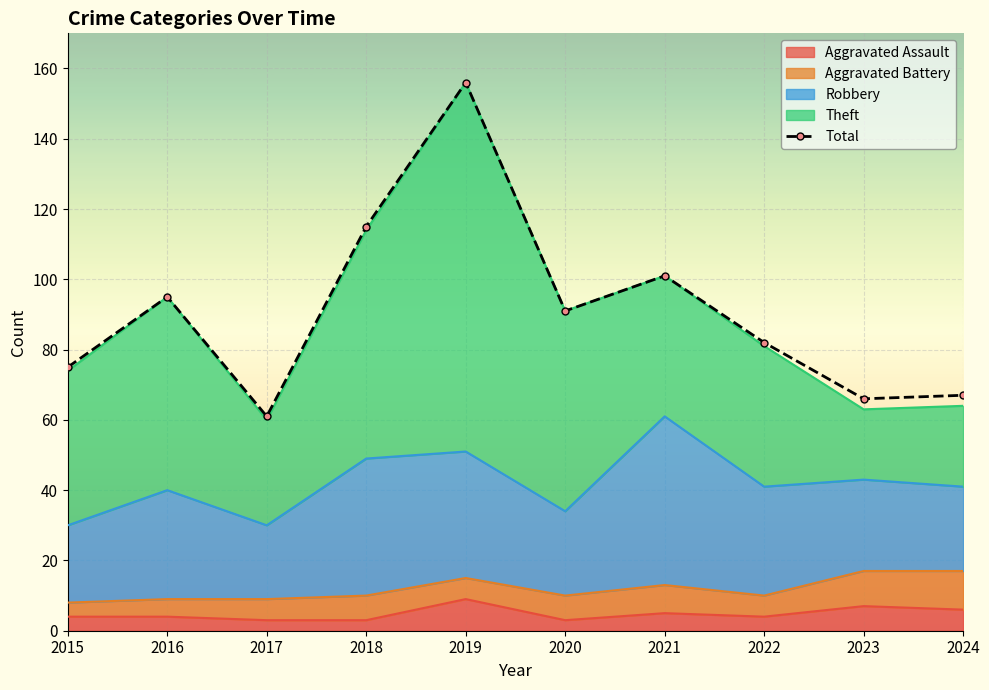

Reading left to right, transcribe all the data shown in this chart.

2015=75	2016=95	2017=61	2018=115	2019=156	2020=91	2021=101	2022=82	2023=66	2024=67